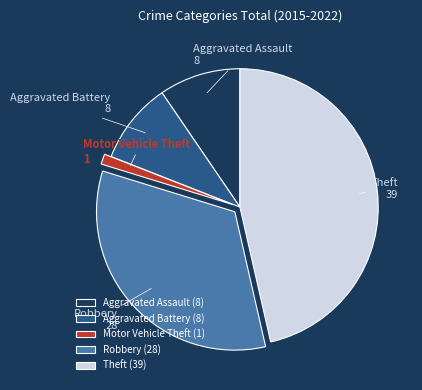

Is it true that Aggravated Battery is 10% of the pie?

True